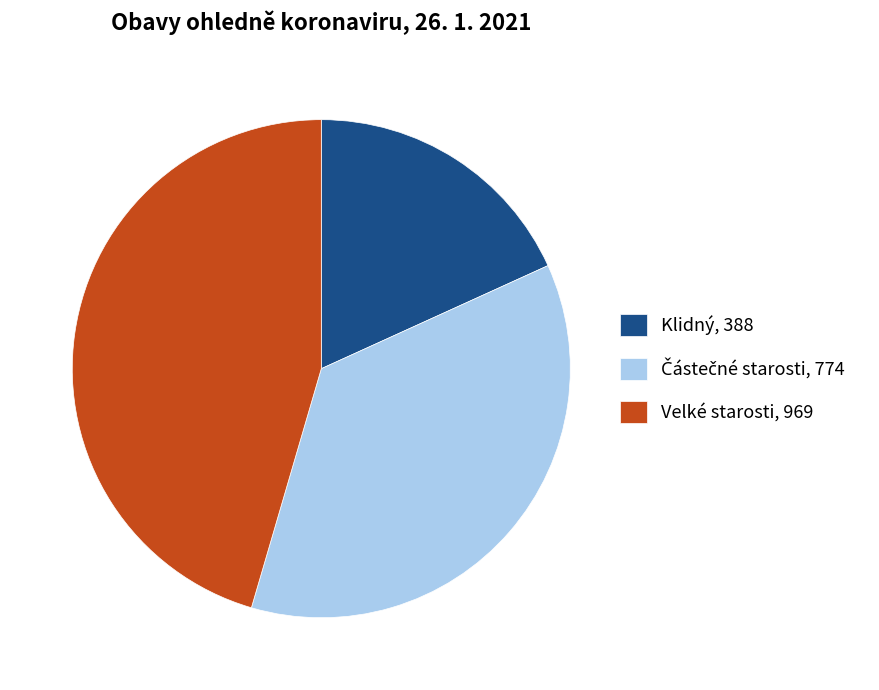

Between Klidný, 388 and Velké starosti, 969, which is larger?

Velké starosti, 969